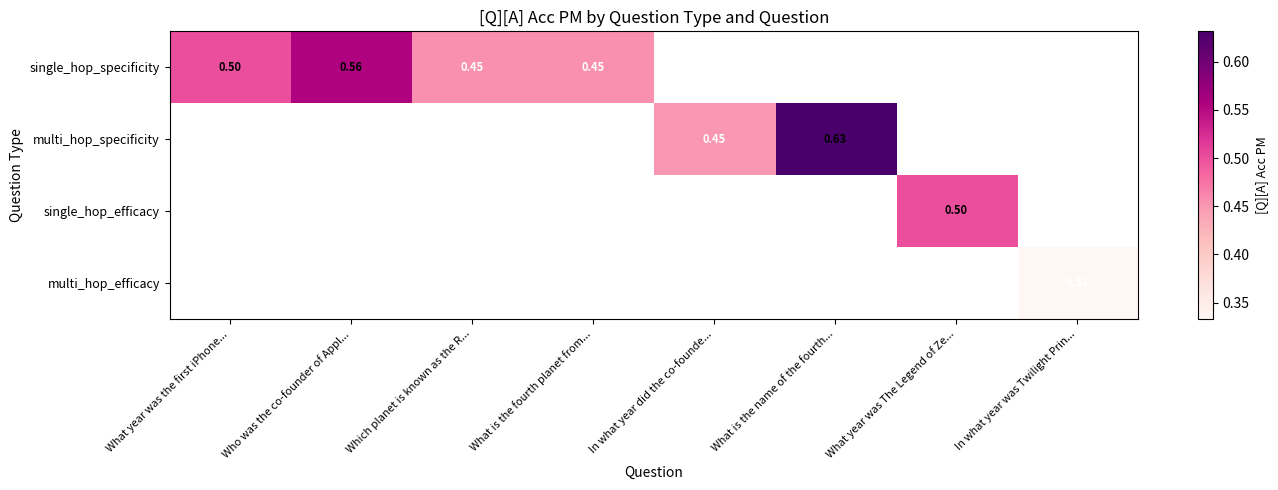

Is the value of single_hop_specificity at In what year did the co-founde... greater than the value of multi_hop_efficacy at What year was The Legend of Ze...?

No